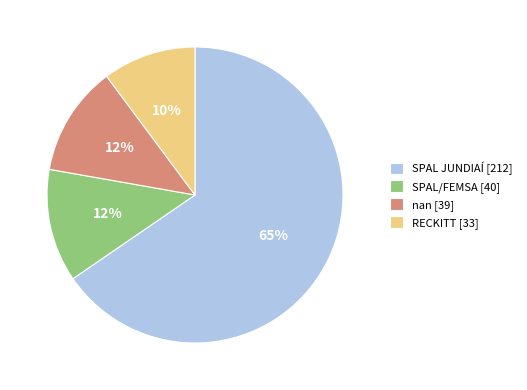

The RECKITT slice represents 10% of the pie. True or false?

True